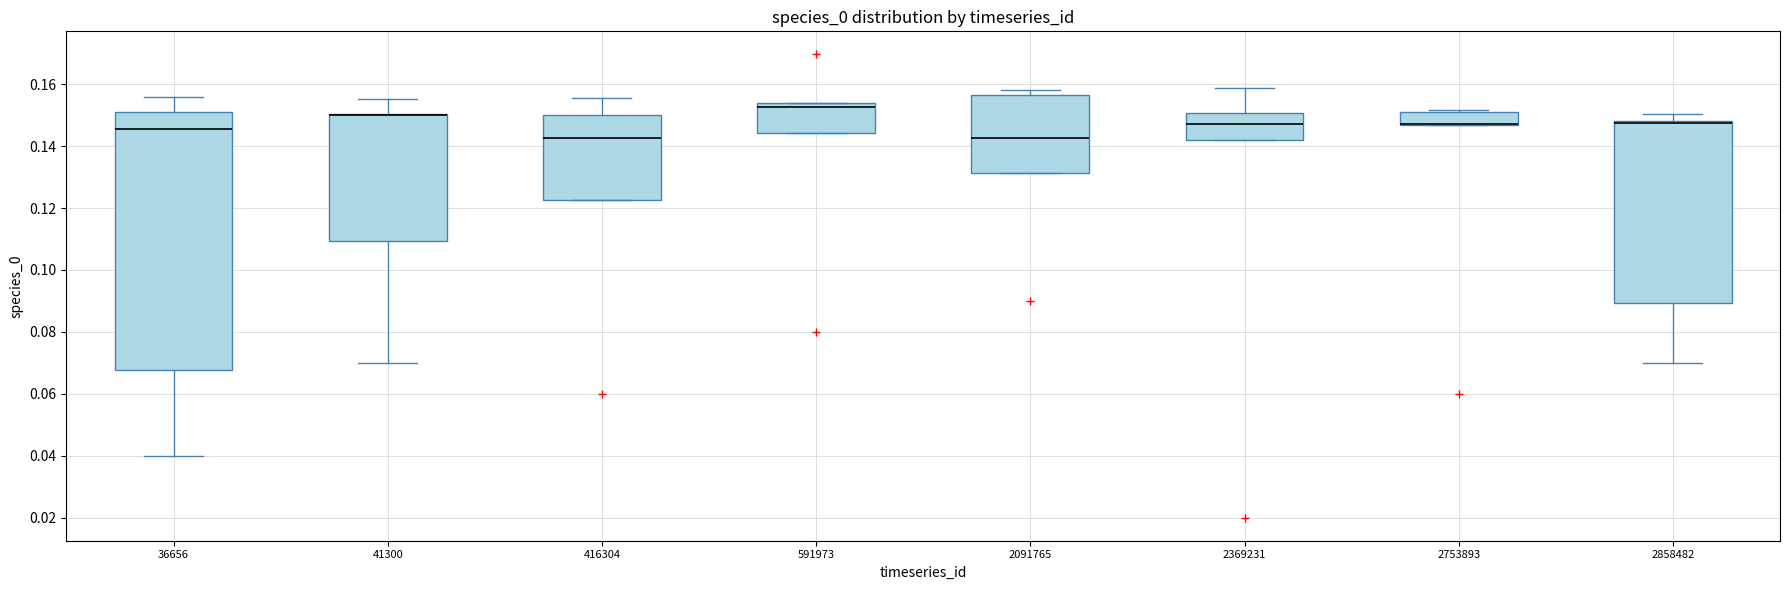

Where does the median line of the box at x = 36656 sit on the y-axis? The values are not printed on the chart, so give them approximately, as read against the axis.

0.146